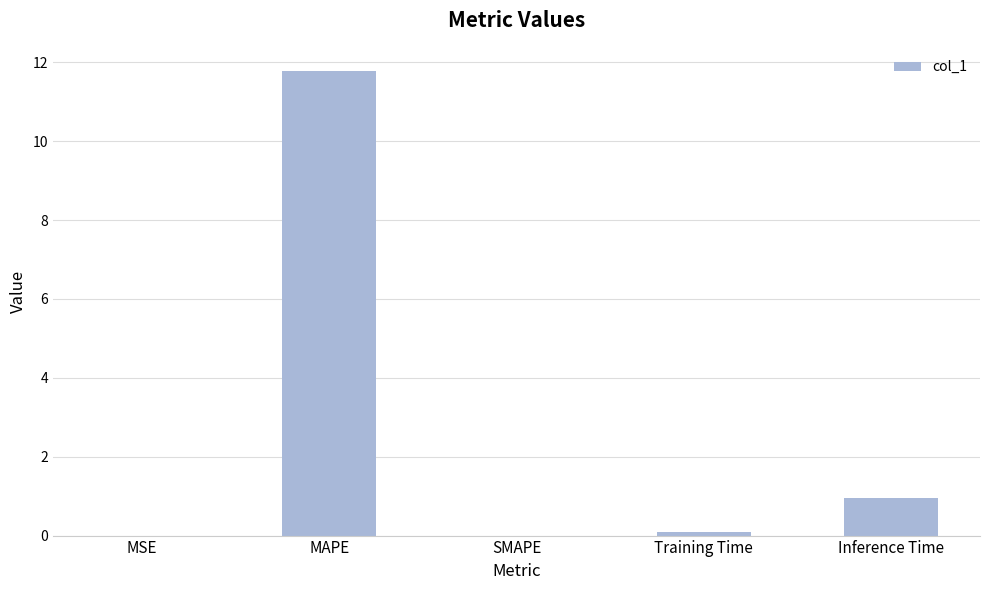

What is the greatest value displayed?

11.8